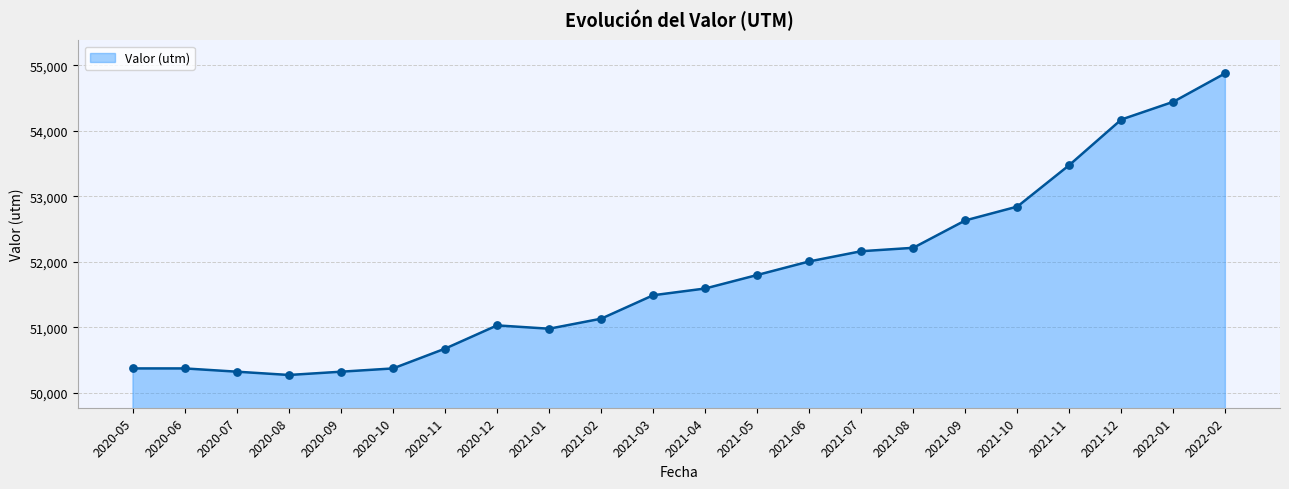

Which has a higher value, 2022-01 or 2020-05?

2022-01